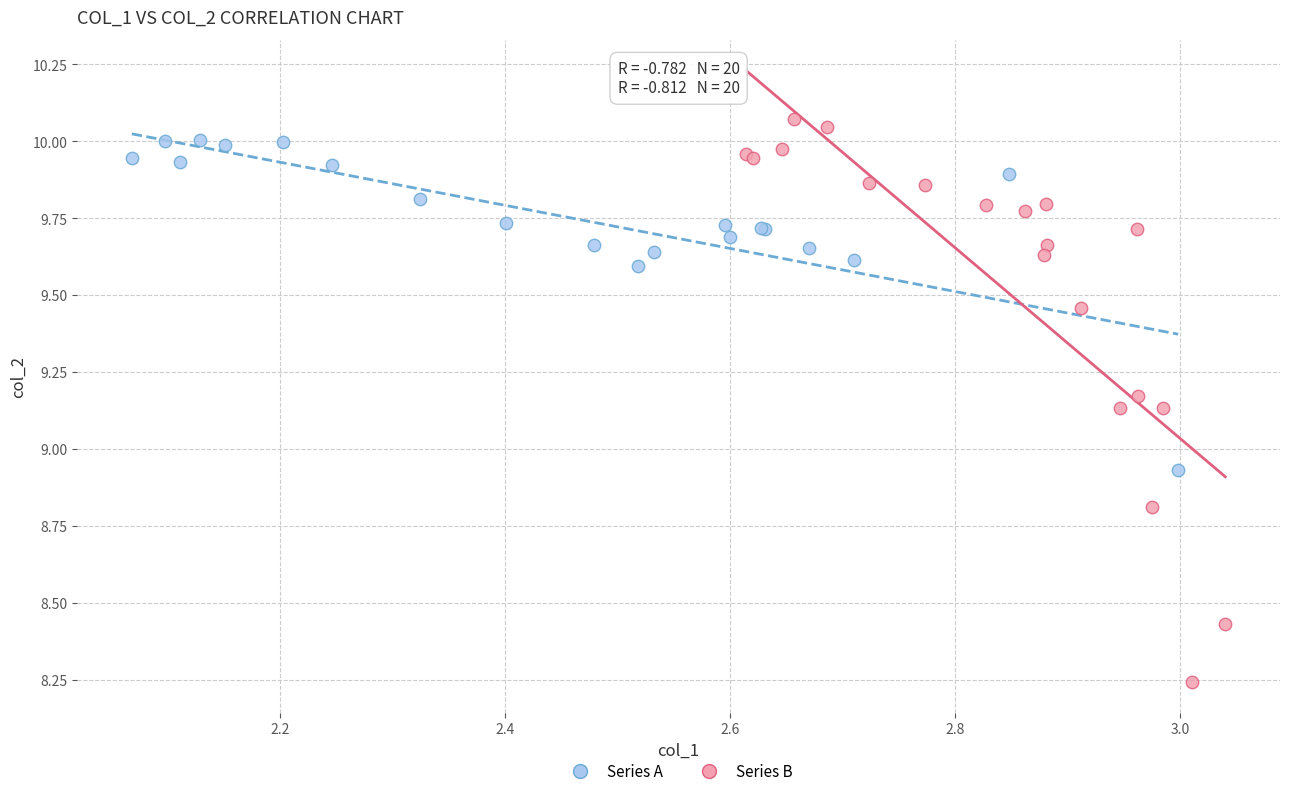

Which series contains the lowest Y value?

Series B